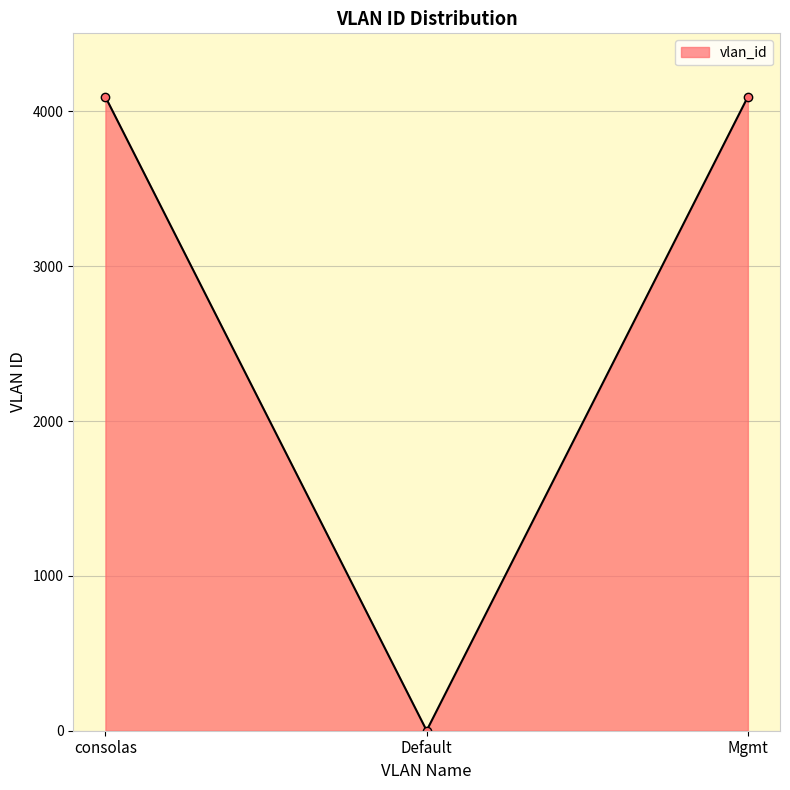

What is the approximate value at Mgmt, to the nearest 50?

4100